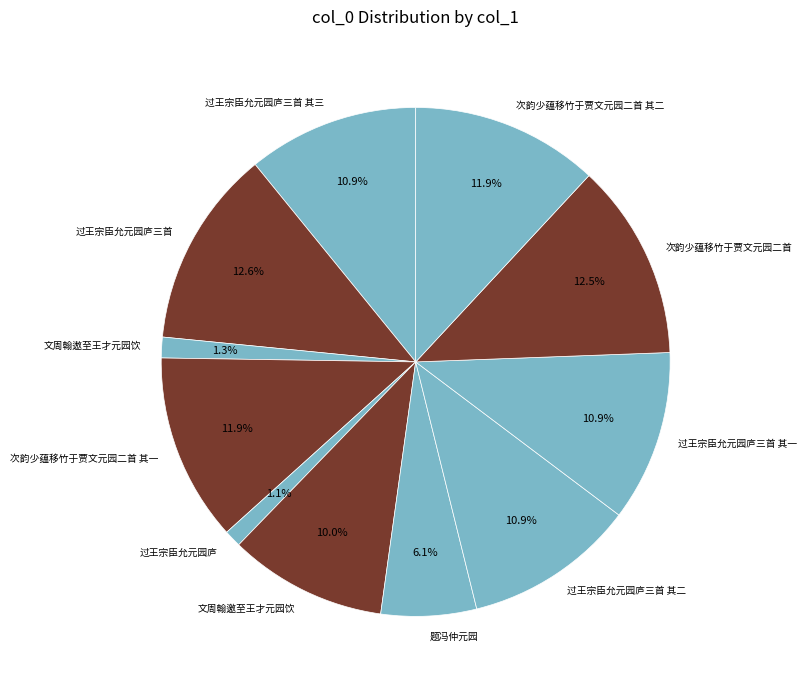

Is it true that 文周翰遨至王才元园饮 is 9% of the pie?

False